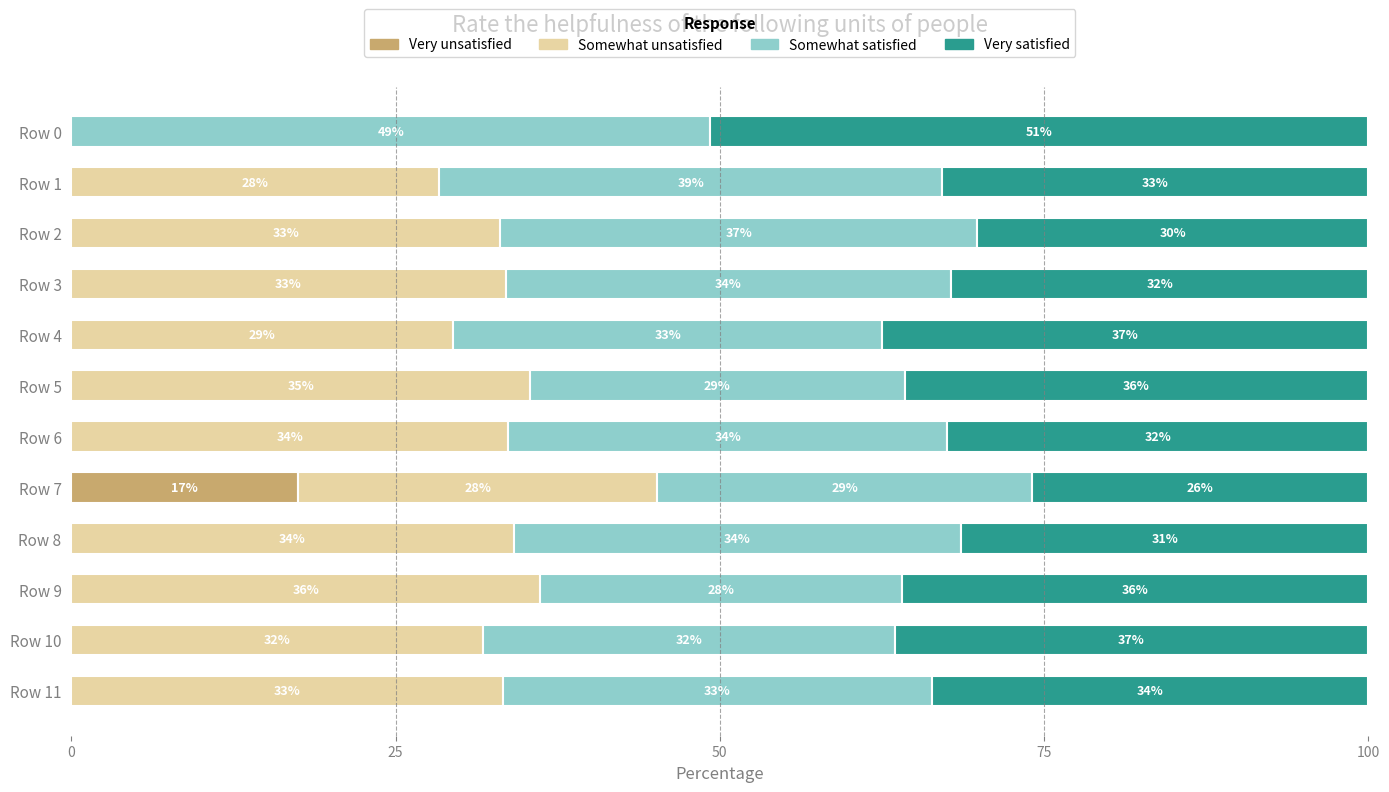

At which label does Very unsatisfied reach its peak?

Row 7